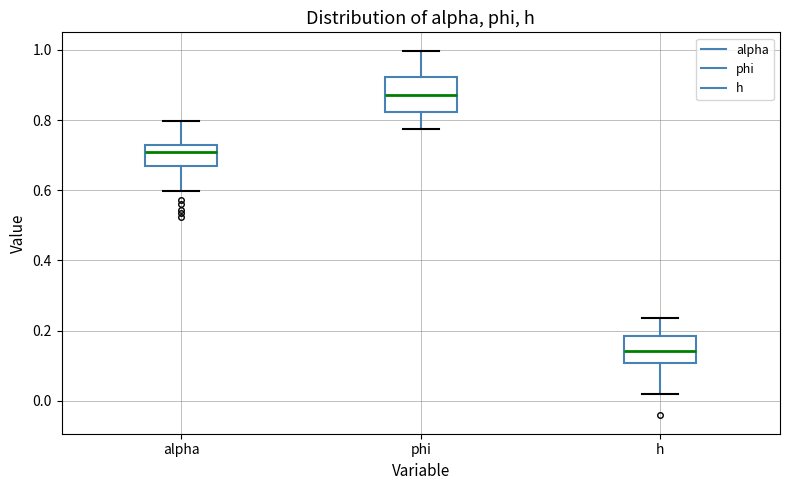

Which box's median line is the lowest?

h